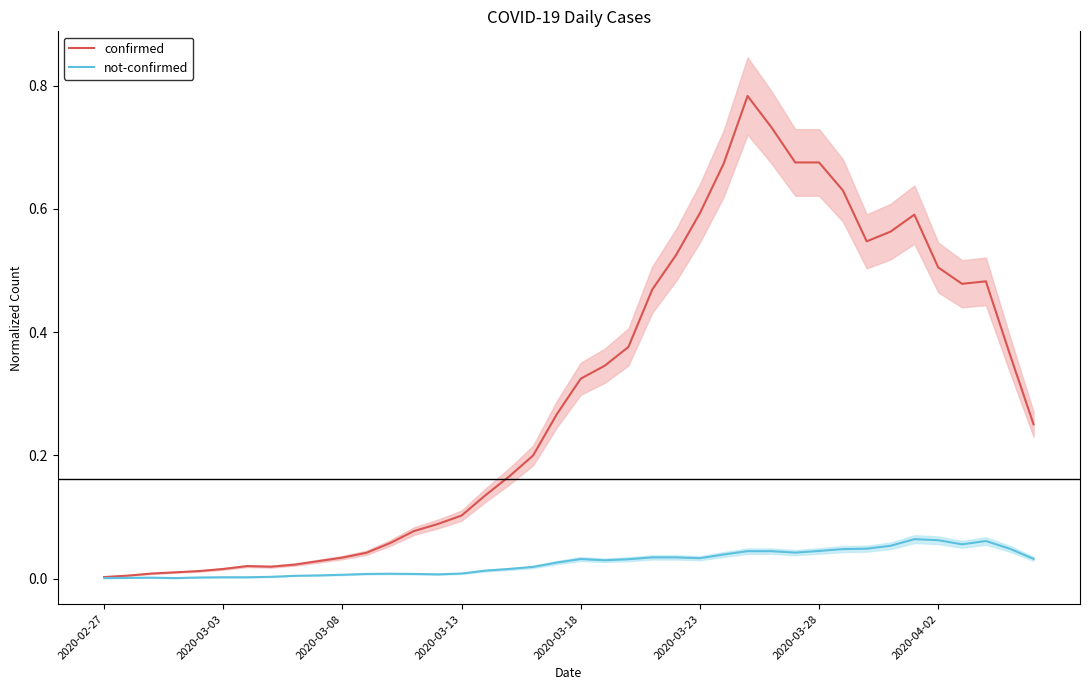

Which category has the lowest value in the confirmed series?

2020-02-27